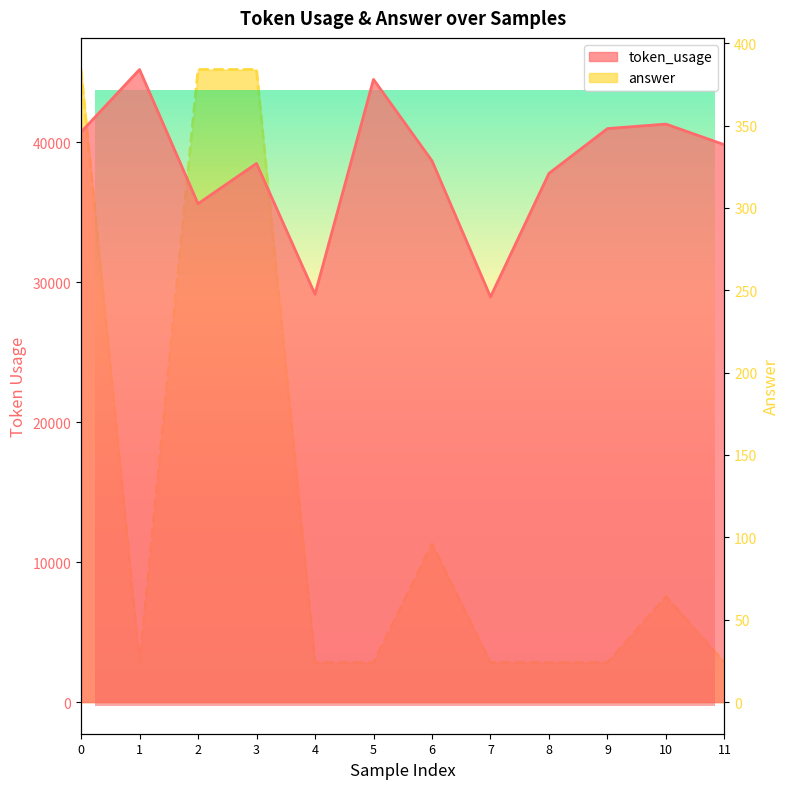

What is the total value across all series at 6?

38773